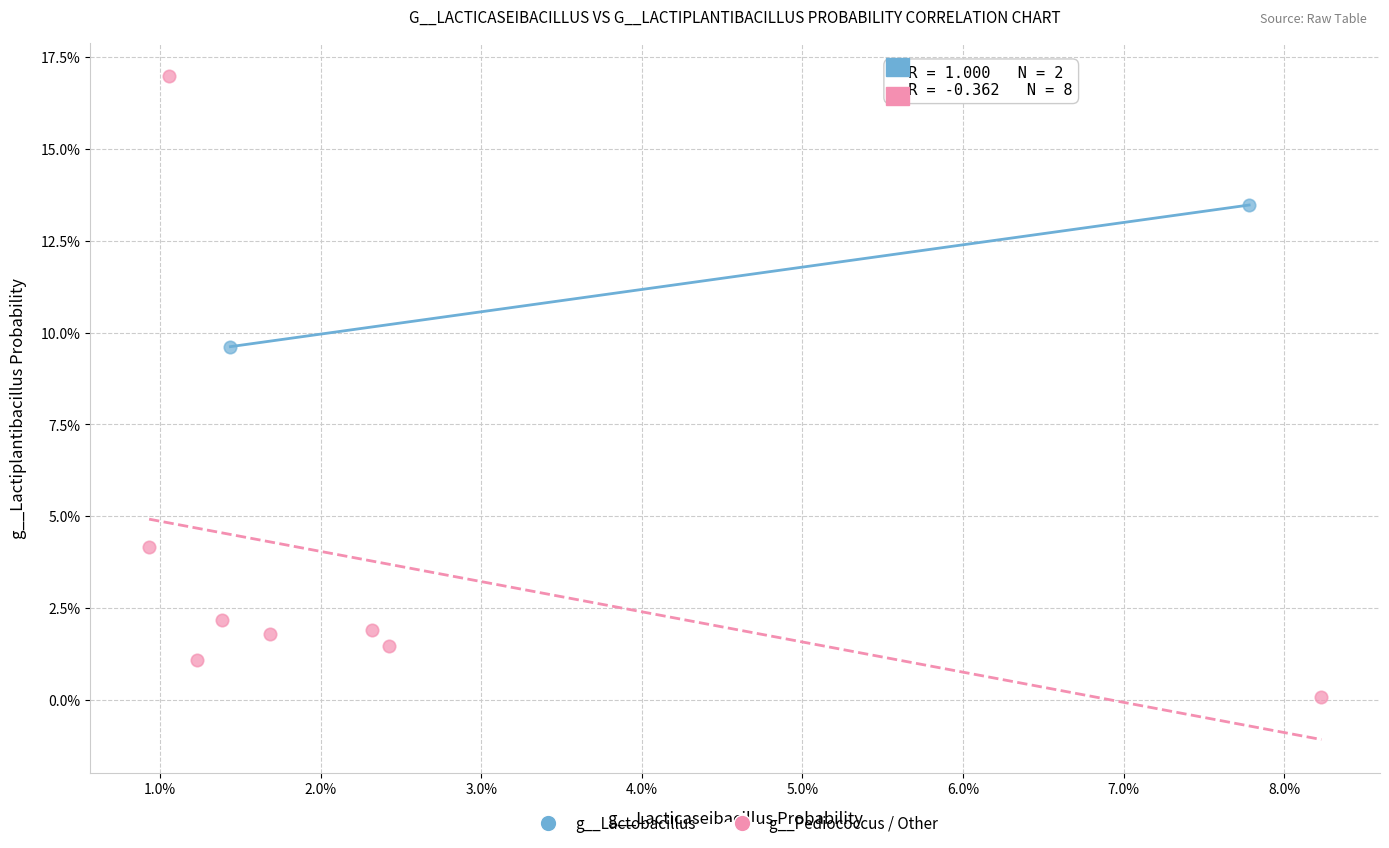

What are all the series names shown in the legend?

g__Lactobacillus, g__Pediococcus / Other